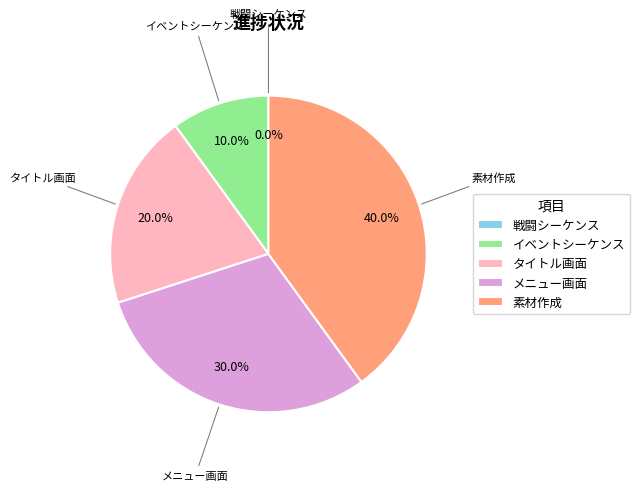

Is 戦闘シーケンス the majority of the pie?

No